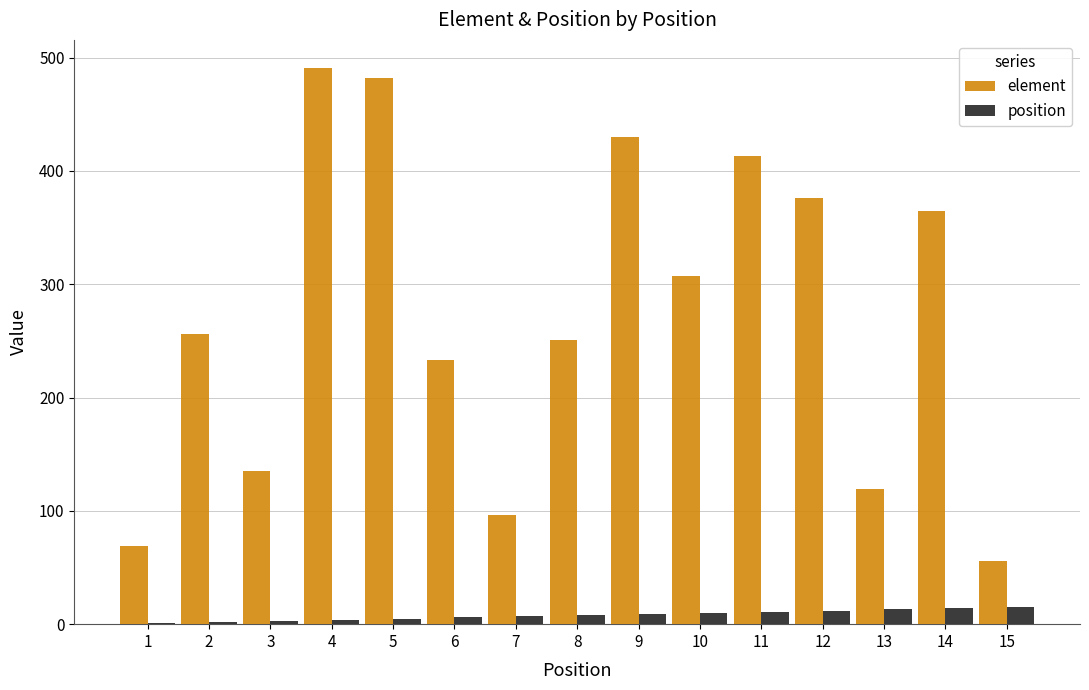

Is the value of element at 9 greater than the value of position at 2?

Yes